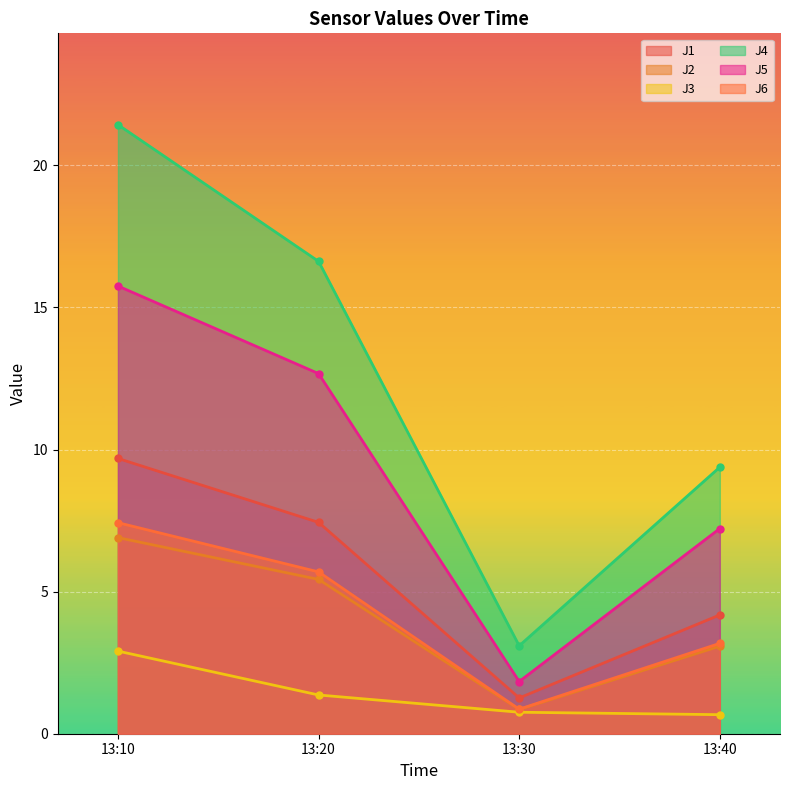

How many interior local valleys does the J6 series have?

1